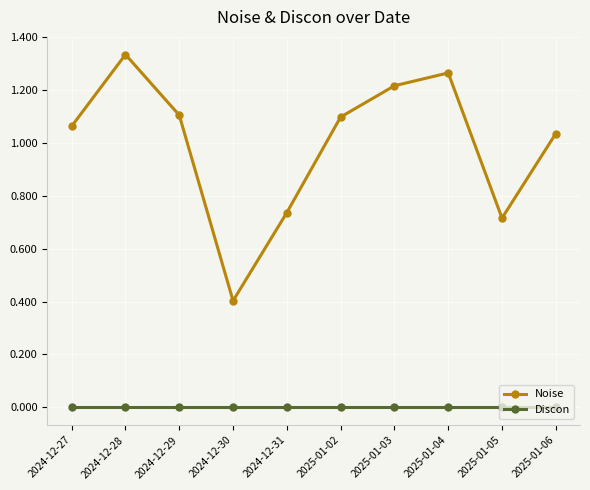

At which label does Noise first exceed 1?

2024-12-27